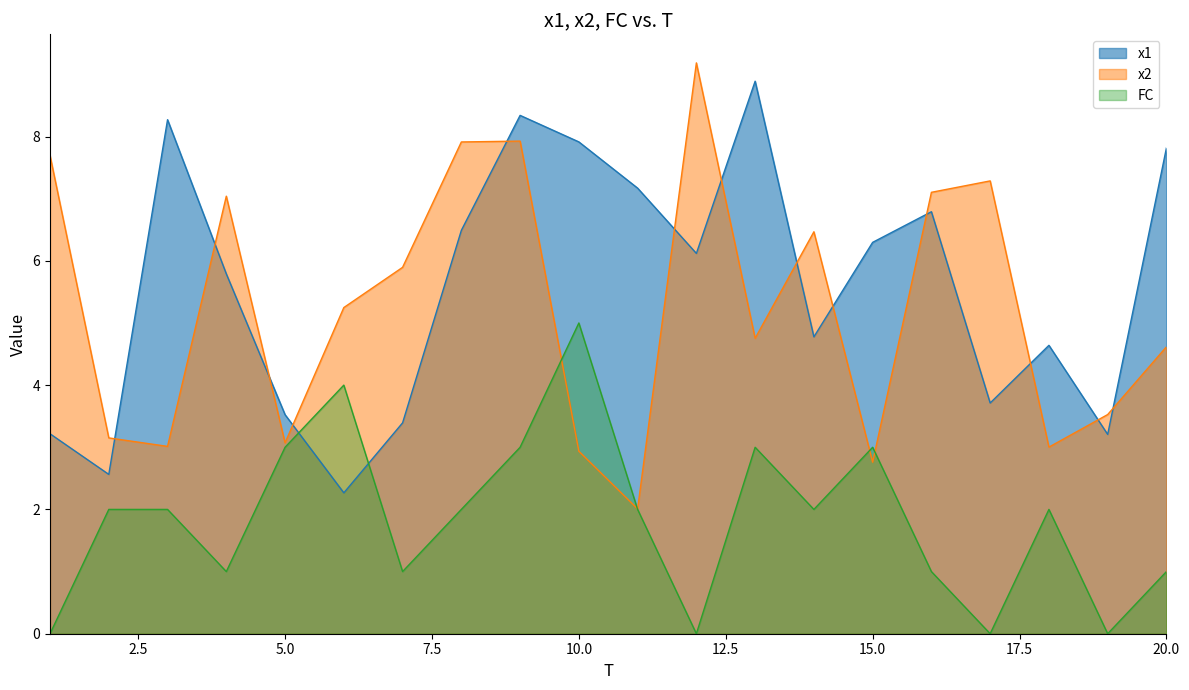

List the labels in order of x1 value, largest first.

13, 9, 3, 10, 20, 11, 16, 8, 15, 12, 4, 14, 18, 17, 5, 7, 1, 19, 2, 6